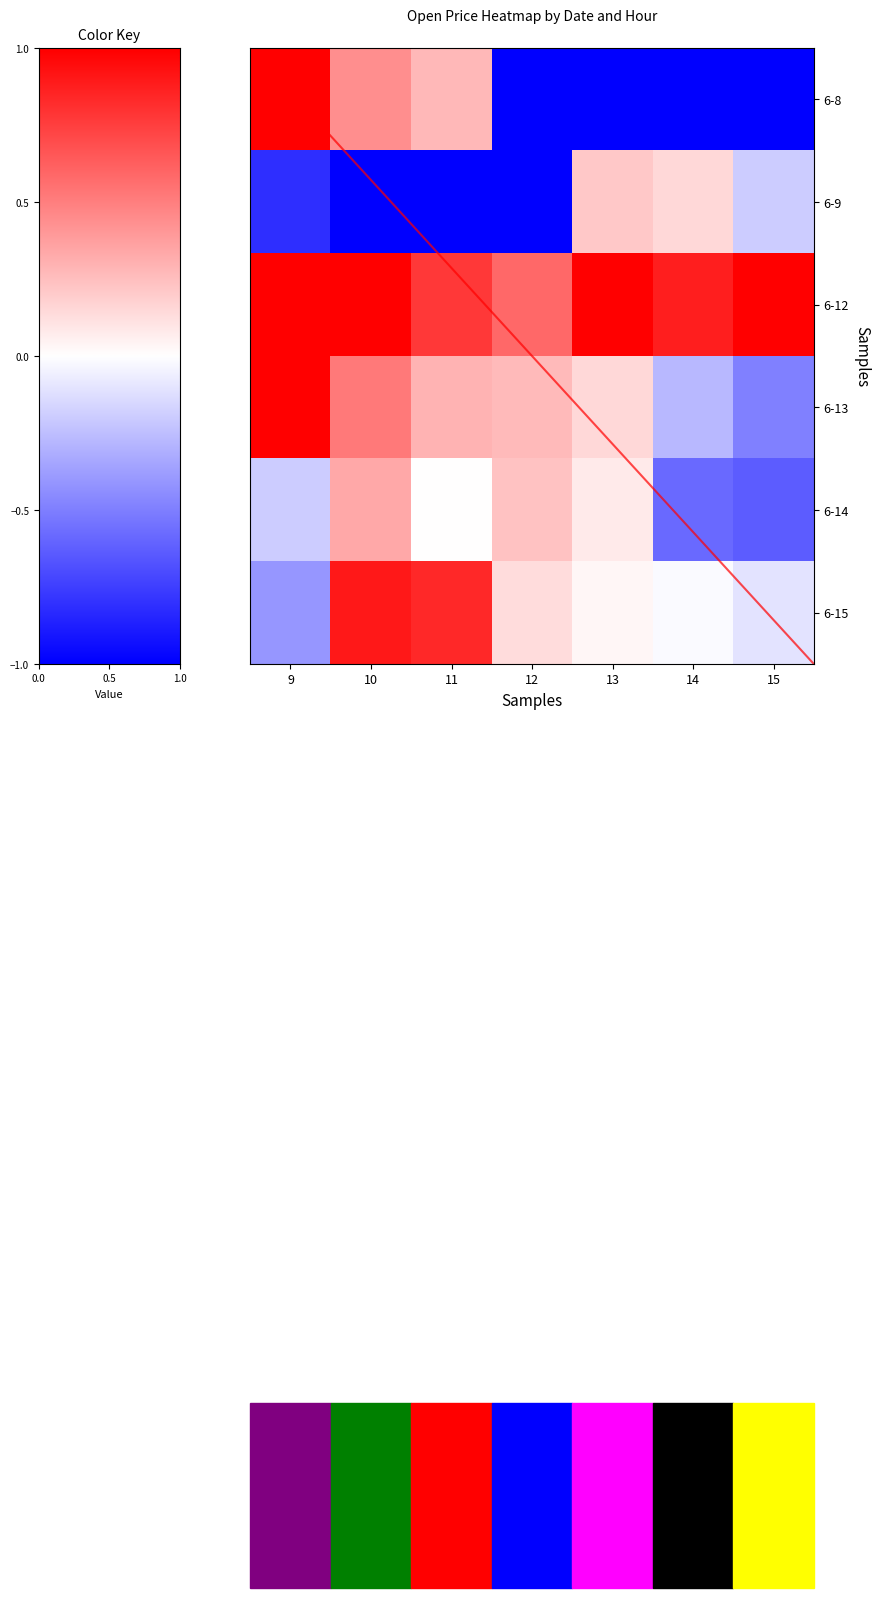

The value of 6-15 at 13 is 0.0. True or false?

True